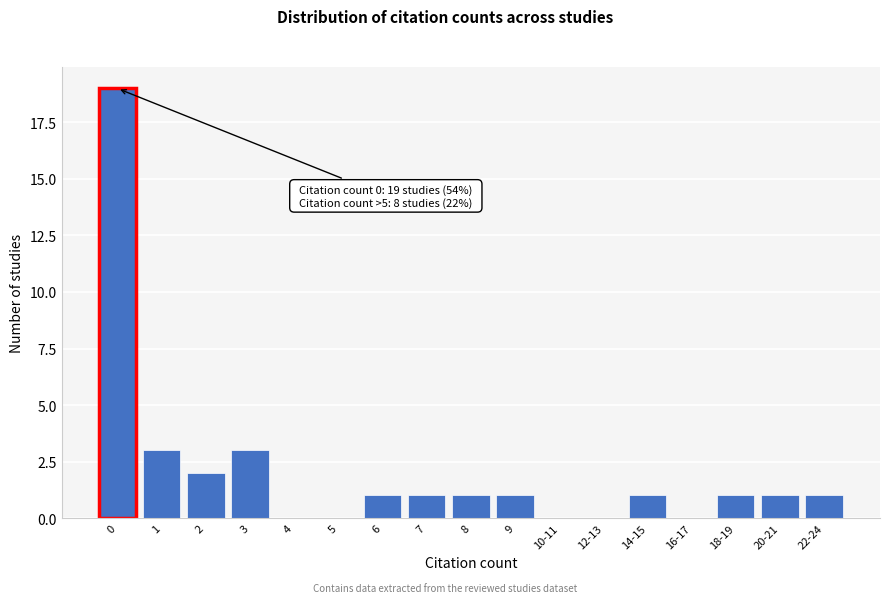

Reading left to right, list all the values displayed in this chart.

0=19	1=3	2=2	3=3	4=0	5=0	6=1	7=1	8=1	9=1	10-11=0	12-13=0	14-15=1	16-17=0	18-19=1	20-21=1	22-24=1